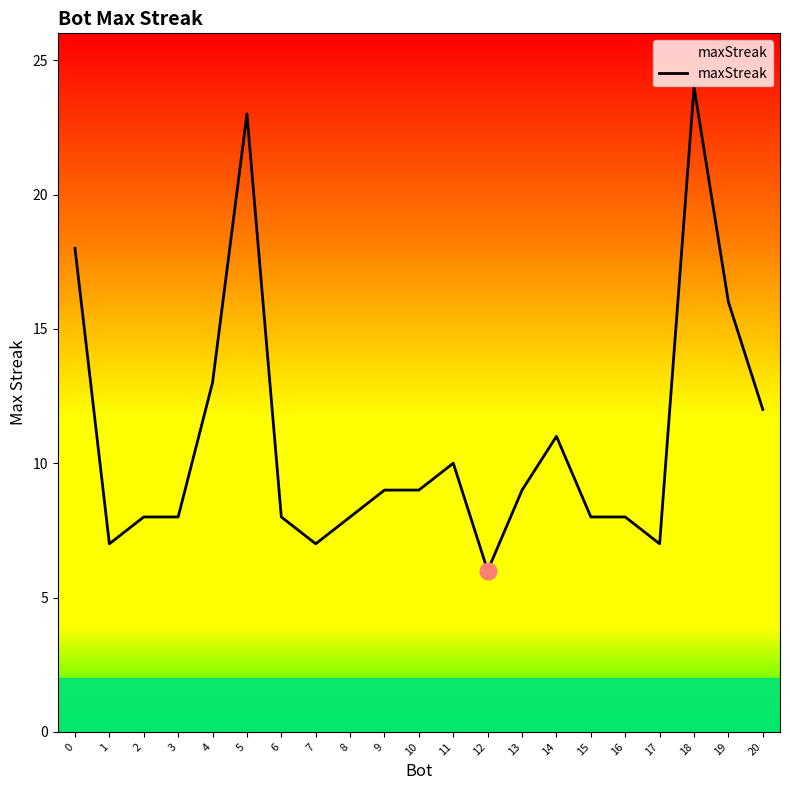

True or false: the data shows 13 at 4.

True